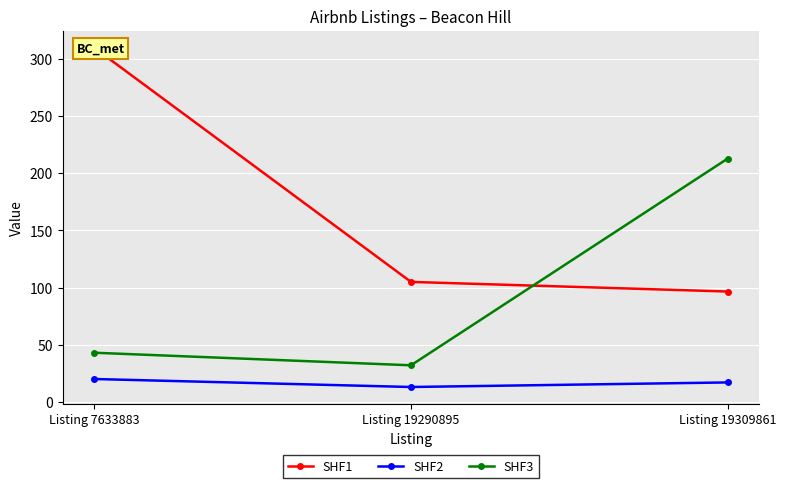

How many lines are shown in the chart?

3